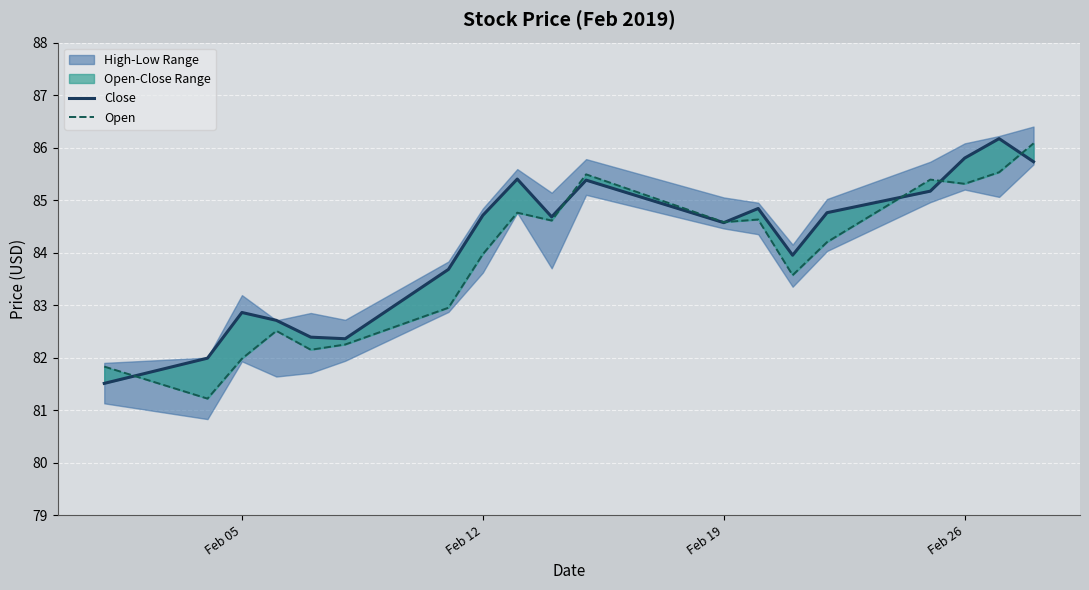

Which series ends up on top after the final intersection of Close and Open?

Open